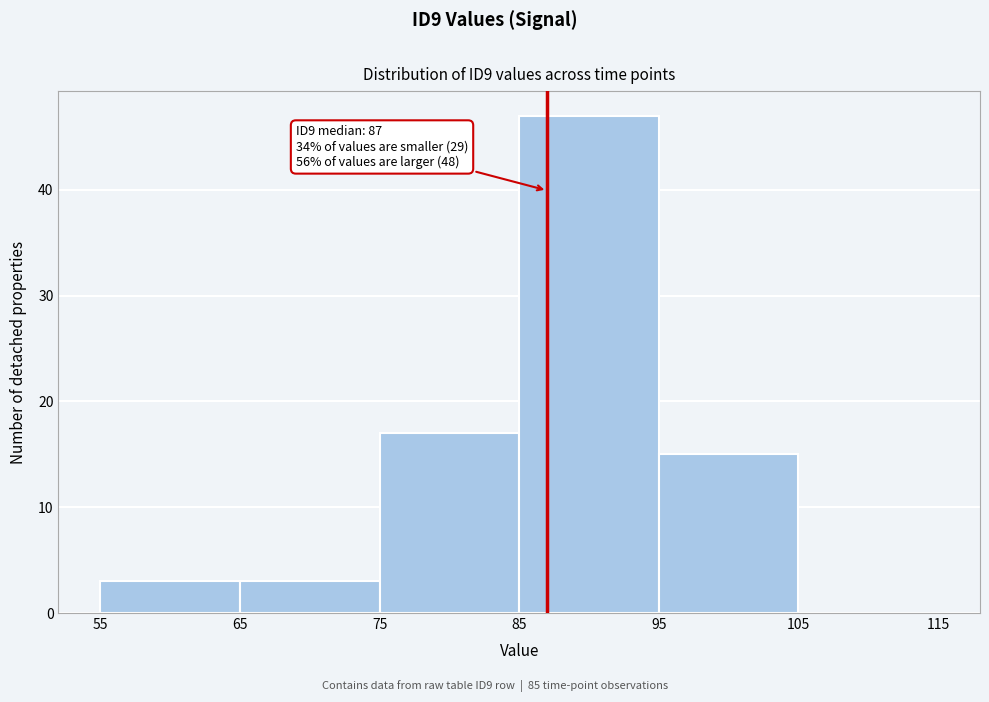

Over which range of the x-axis is the bar tallest?

85 to 95